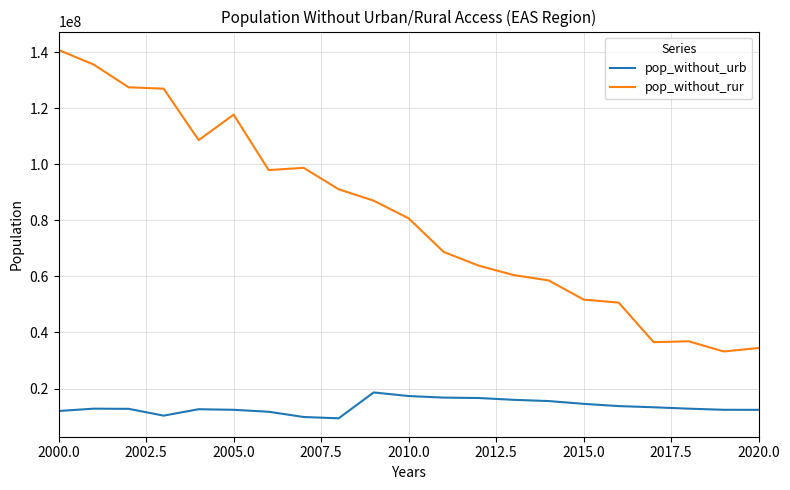

Which series has the largest range (max minus min)?

pop_without_rur